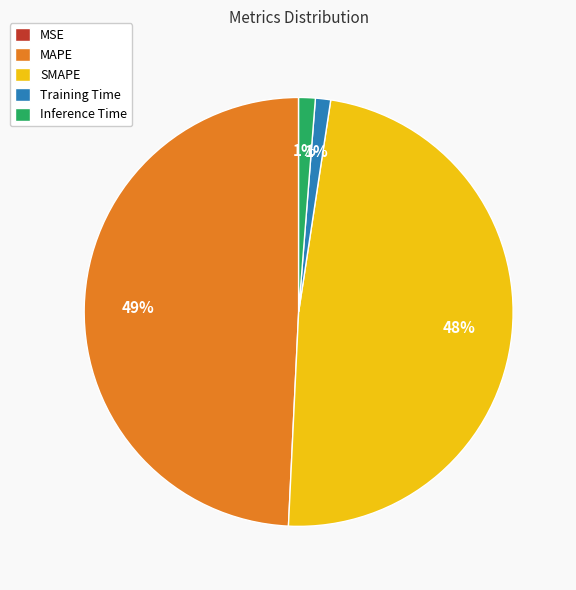

To the nearest percent, what is the average slice percentage?

20%